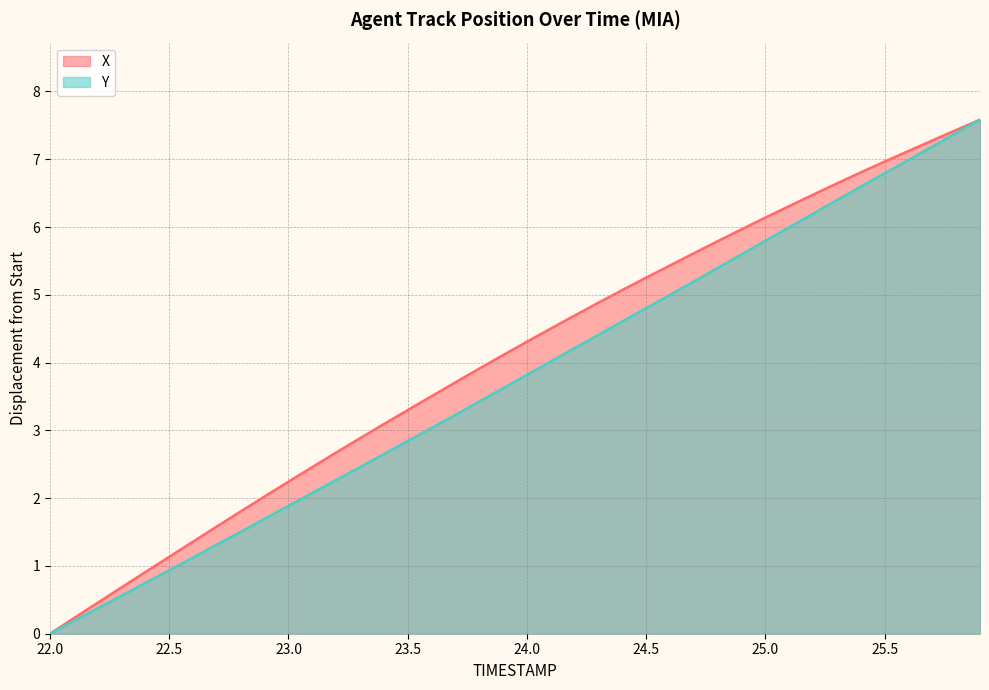

What is the maximum value shown in the chart?

7.6